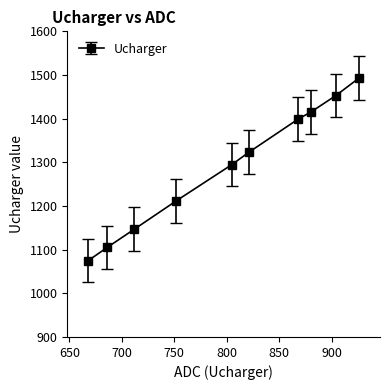

True or false: there are more than 1 points higher than both neighbors.

False